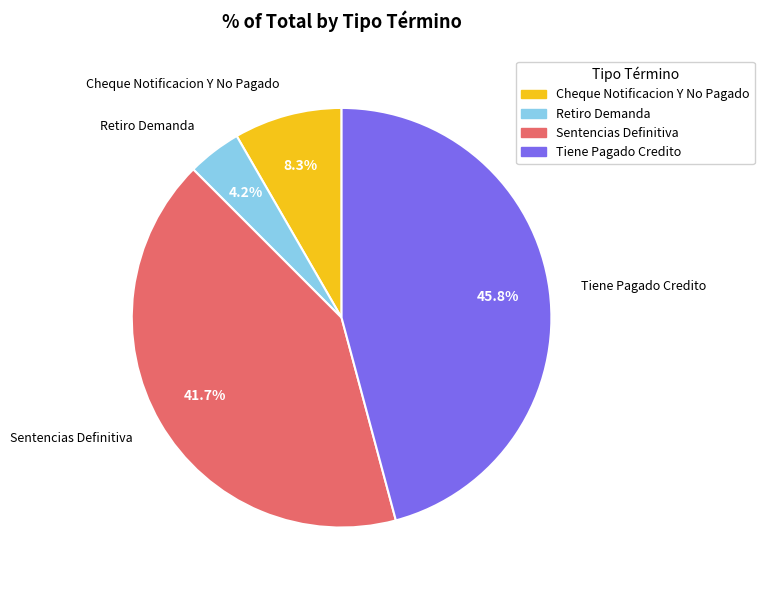

Is there any slice that represents more than half of the pie?

No